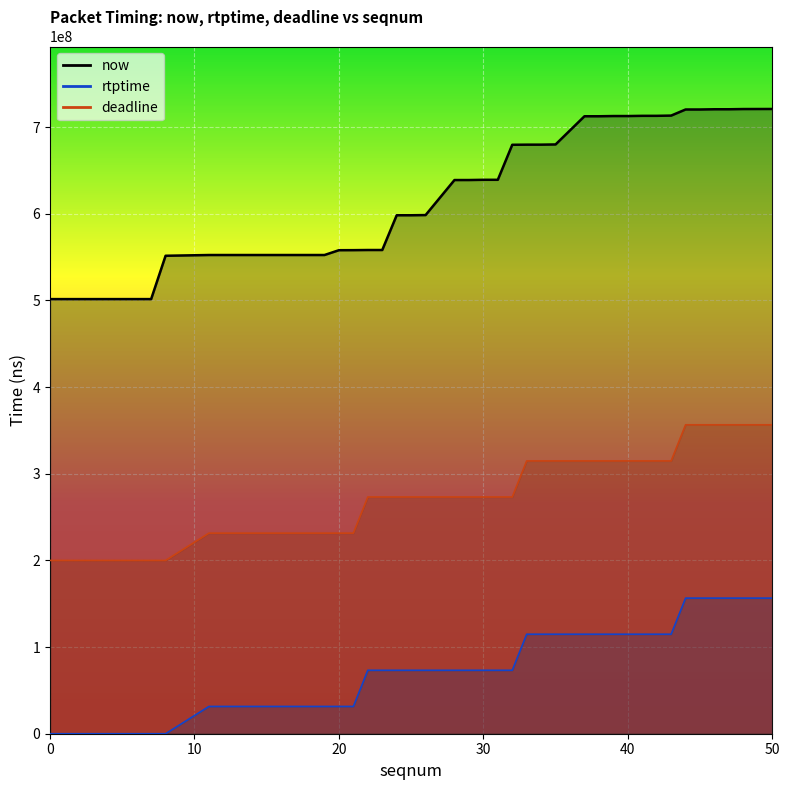

The rtptime series shows 103842099 at 15. True or false?

False